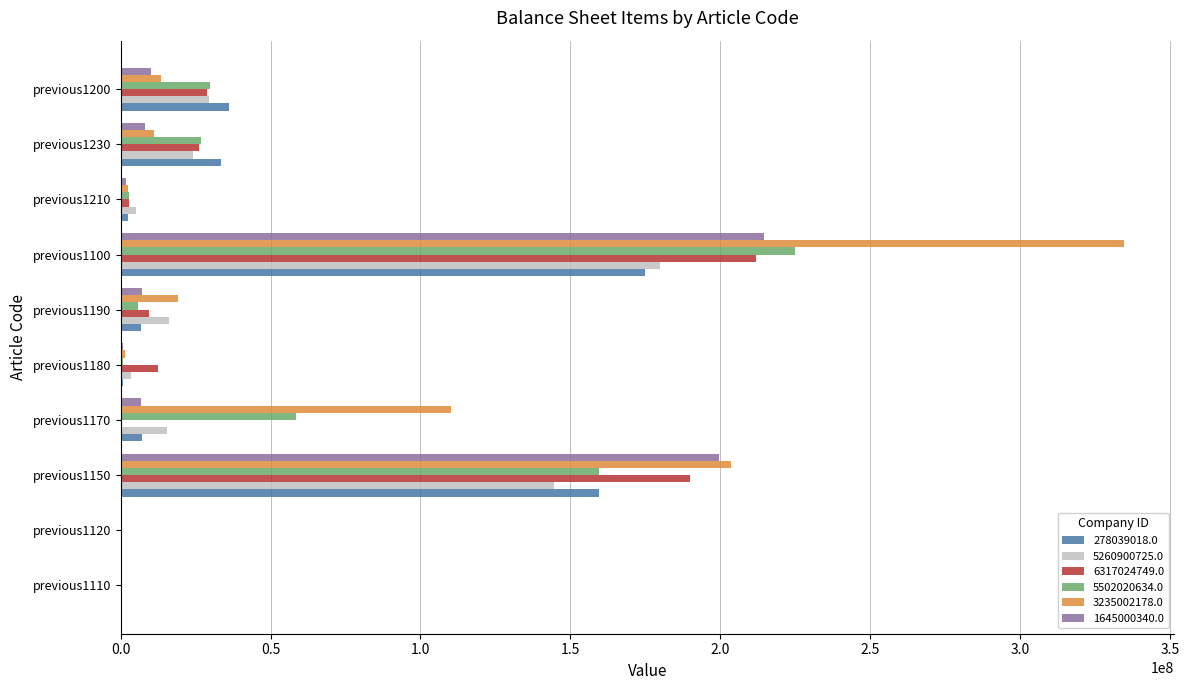

Between previous1120 and previous1190, which series saw the biggest shift?

3235002178.0